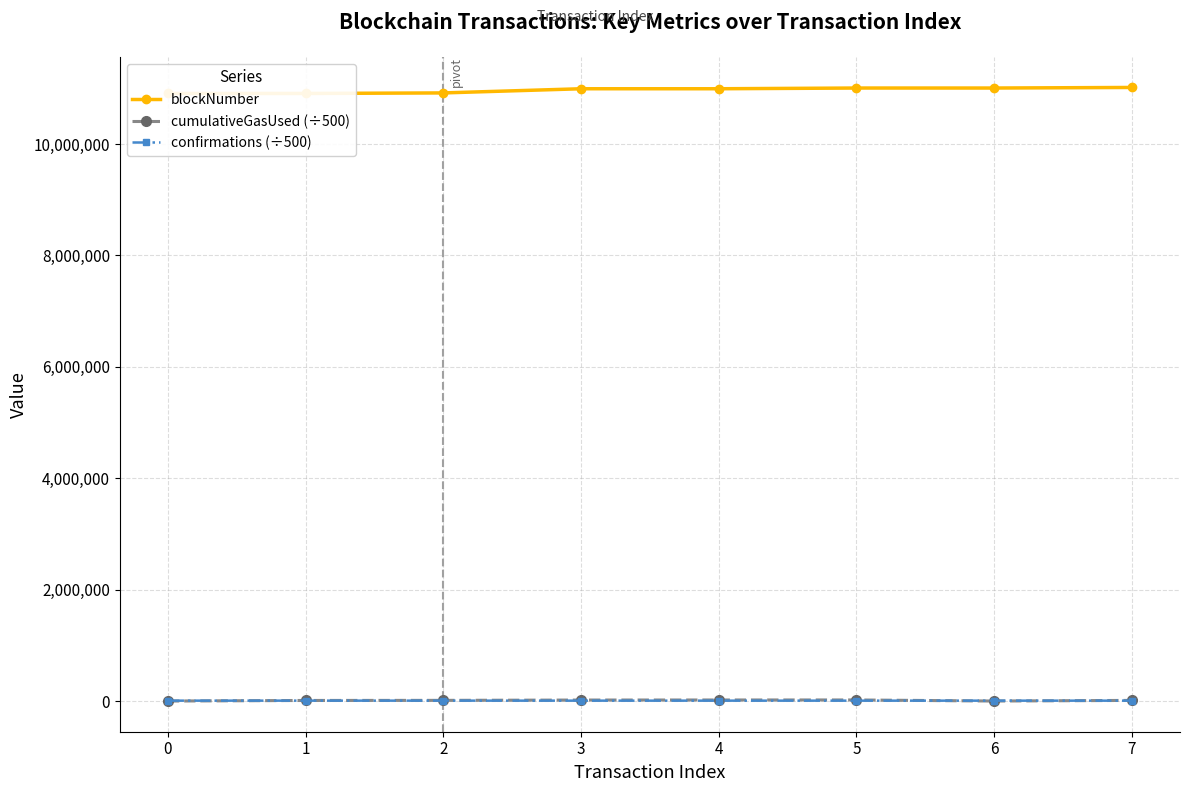

Reading left to right, extract all data points from this chart.

blockNumber: 0=10907230.0	1=10907354.0	2=10917050.0	3=10991846.0	4=10991859.0	5=11004834.0	6=11004838.0	7=11015129.0
cumulativeGasUsed (÷500): 0=2959.1	1=13392.8	2=15132.6	3=20924.1	4=21889.0	5=22437.7	6=3083.2	7=14476.5
confirmations (÷500): 0=10132.5	1=10132.3	2=10112.9	3=9963.3	4=9963.3	5=9937.3	6=9937.3	7=9916.7